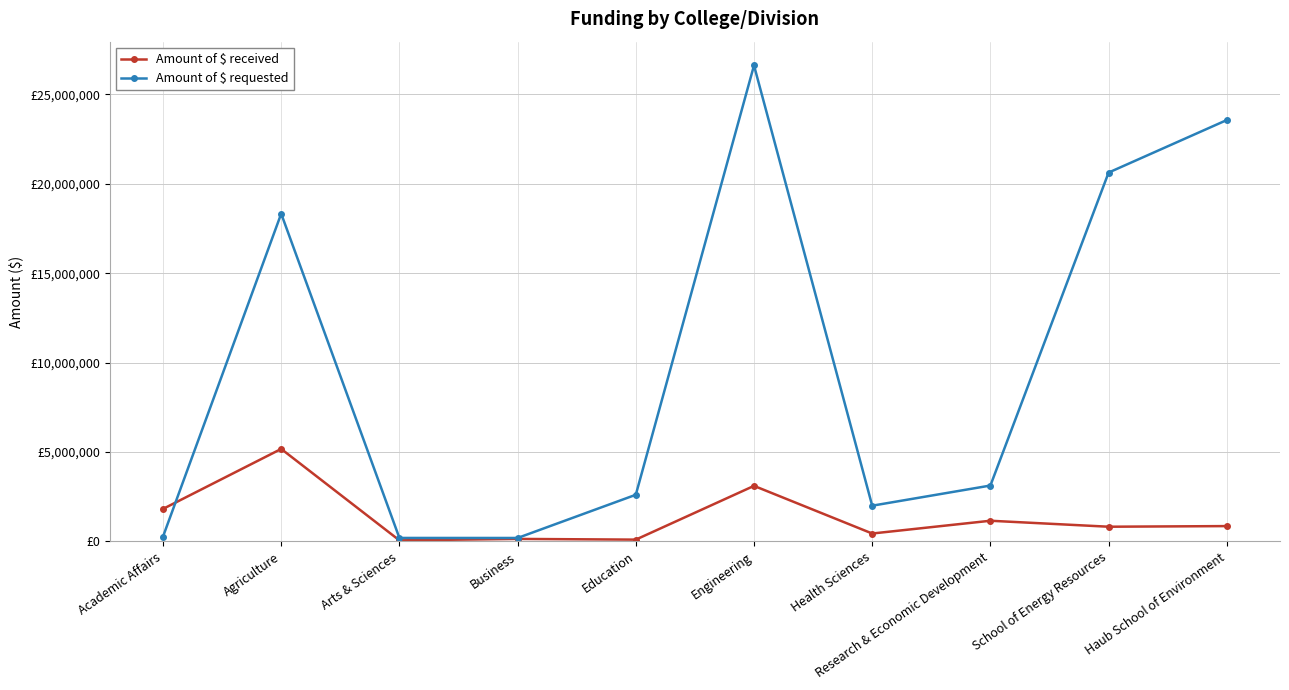

At which category does Amount of $ requested reach its first local valley?

Business